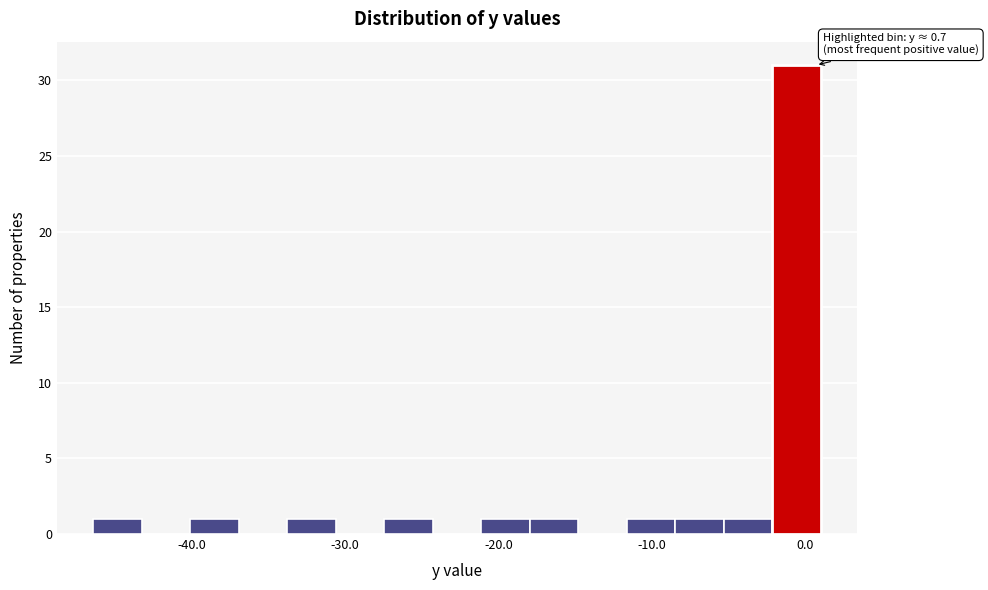

Around what value on the x-axis is the tallest bar? Give the approximate position of its centre, as read against the axis.

-1